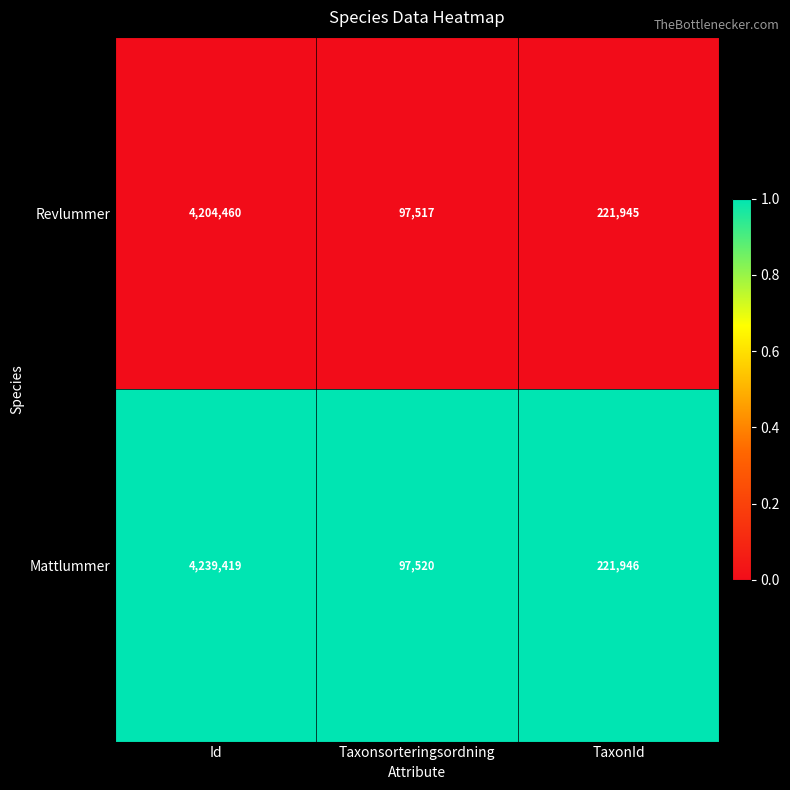

Reading left to right, transcribe all the data shown in this chart.

Revlummer: 4204460	97517	221945
Mattlummer: 4239419	97520	221946